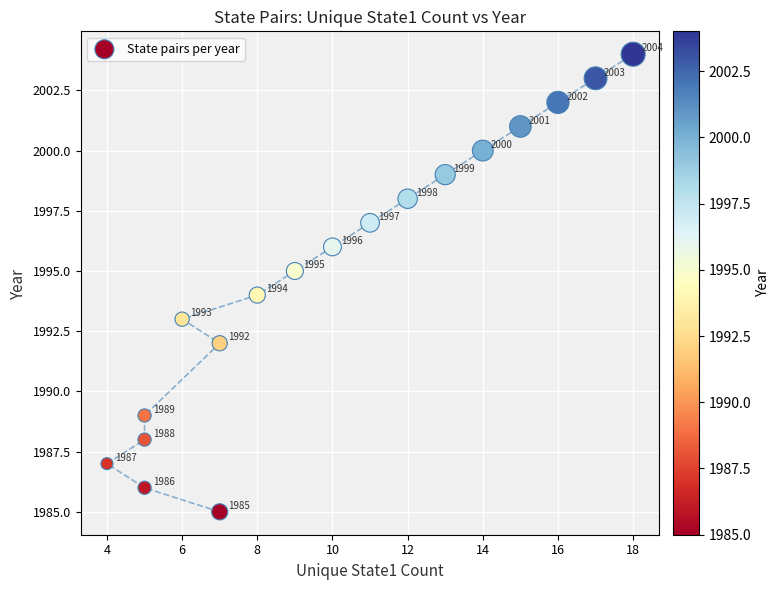

What Y value in the scatter plot is closest to 1994?

1994